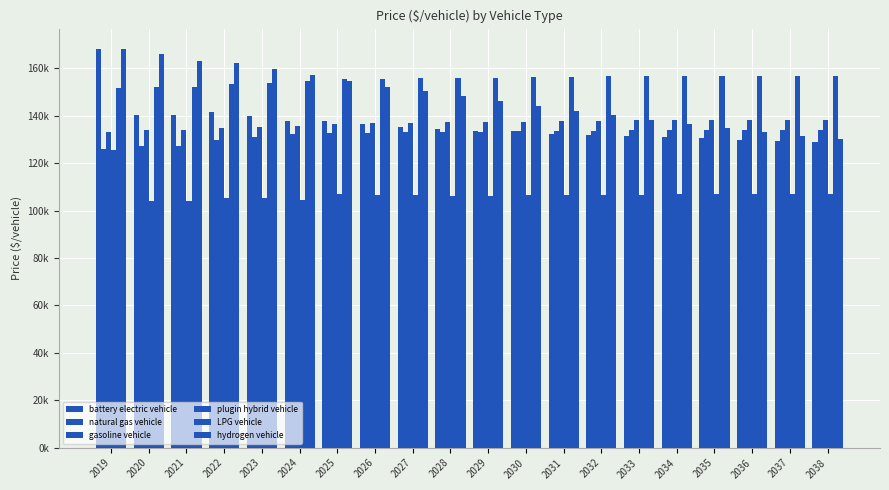

Reading left to right, transcribe all the data shown in this chart.

battery electric vehicle: 2019=168297.3	2020=140105.5	2021=140105.5	2022=141339.8	2023=139839.1	2024=137828.0	2025=137623.3	2026=136318.4	2027=135407.2	2028=134435.5	2029=133745.0	2030=133338.7	2031=132410.5	2032=131878.5	2033=131479.8	2034=130973.5	2035=130381.1	2036=129905.6	2037=129343.4	2038=128708.2
natural gas vehicle: 2019=126078.5	2020=127320.6	2021=127320.6	2022=129926.4	2023=131092.1	2024=132217.7	2025=132620.3	2026=132776.3	2027=132931.8	2028=133086.3	2029=133239.4	2030=133393.7	2031=133546.1	2032=133699.9	2033=133852.3	2034=133882.8	2035=133888.5	2036=133897.4	2037=133904.7	2038=133913.8
gasoline vehicle: 2019=132928.0	2020=133764.5	2021=133764.5	2022=134679.2	2023=135031.7	2024=135710.8	2025=136626.4	2026=136802.1	2027=136977.5	2028=137154.8	2029=137331.0	2030=137503.1	2031=137679.6	2032=137856.0	2033=138030.5	2034=138079.5	2035=138105.5	2036=138131.1	2037=138159.2	2038=138185.8
plugin hybrid vehicle: 2019=125445.8	2020=104087.0	2021=104087.0	2022=105335.3	2023=105088.9	2024=104439.3	2025=107042.6	2026=106648.0	2027=106487.6	2028=106293.7	2029=106306.4	2030=106514.8	2031=106354.9	2032=106480.7	2033=106693.8	2034=106787.2	2035=106788.7	2036=106848.8	2037=106809.6	2038=106929.6
LPG vehicle: 2019=151524.4	2020=152262.0	2021=152138.0	2022=153226.9	2023=153602.6	2024=154518.9	2025=155474.3	2026=155626.1	2027=155777.8	2028=155931.7	2029=156084.3	2030=156233.8	2031=156387.8	2032=156543.5	2033=156695.1	2034=156740.4	2035=156765.0	2036=156789.8	2037=156816.1	2038=156842.1
hydrogen vehicle: 2019=168159.0	2020=166015.1	2021=163151.3	2022=162313.0	2023=159660.8	2024=157009.4	2025=154457.5	2026=152295.8	2027=150537.5	2028=148245.3	2029=146075.4	2030=144008.9	2031=142024.1	2032=140152.4	2033=138375.3	2034=136552.9	2035=134783.5	2036=133099.8	2037=131485.9	2038=129958.3